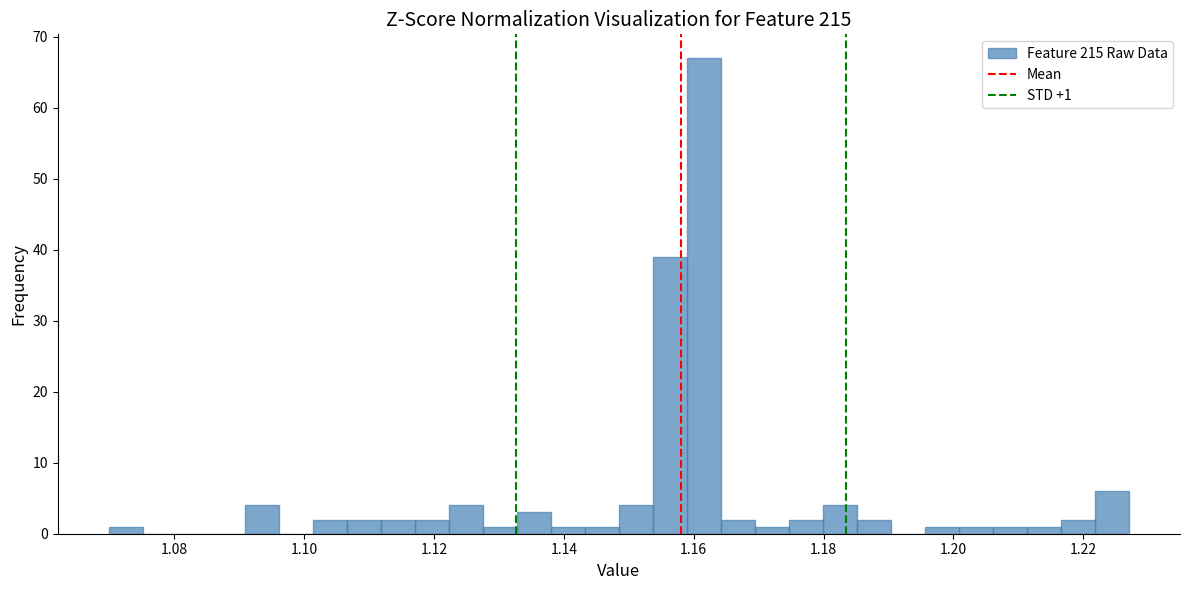

Read against the x-axis, roughly where is the centre of the tallest bar?

1.162